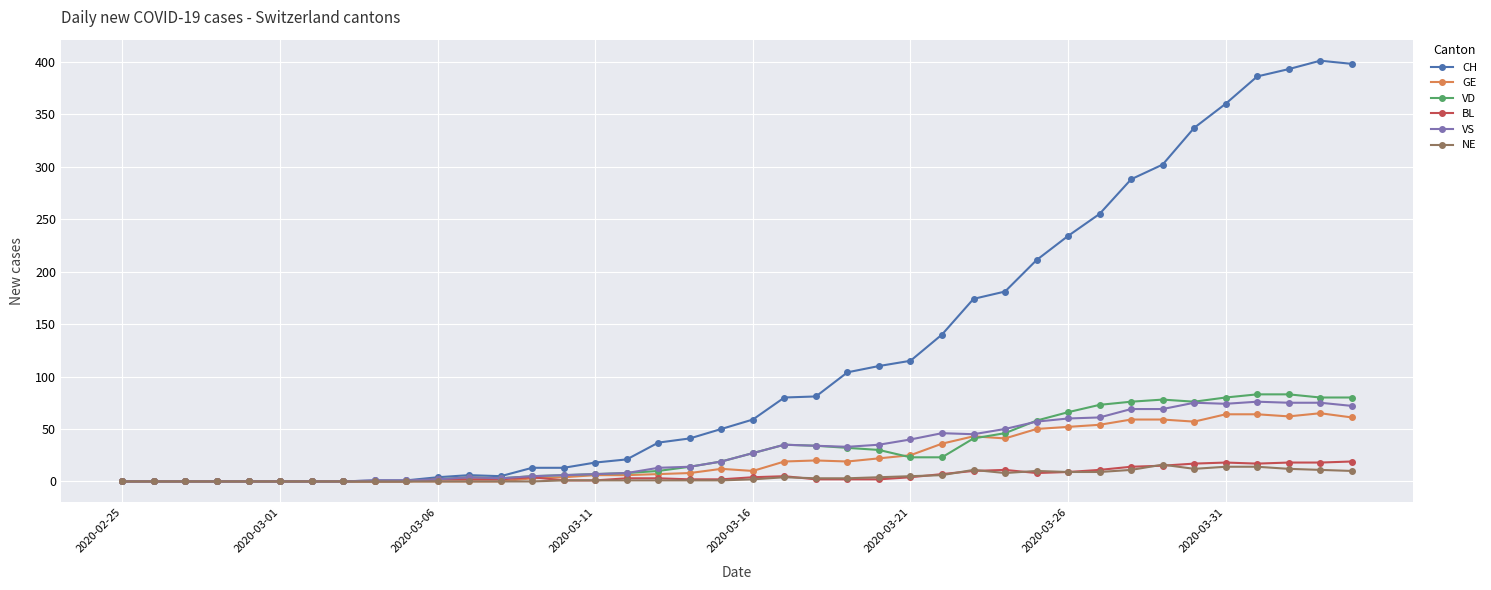

Which series has the widest spread of values?

CH